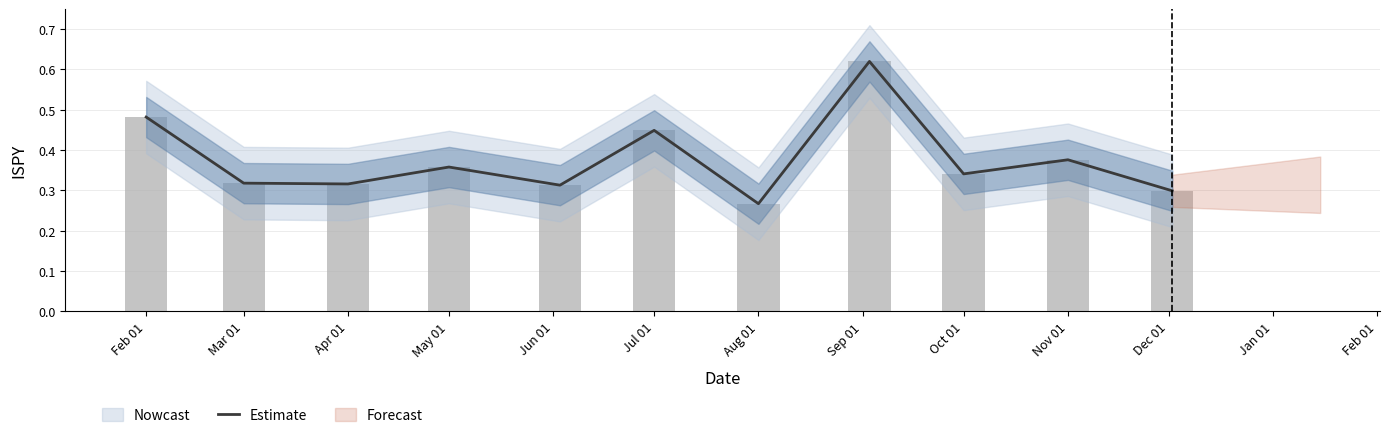

Which label corresponds to the smallest value in the chart?

Aug 01